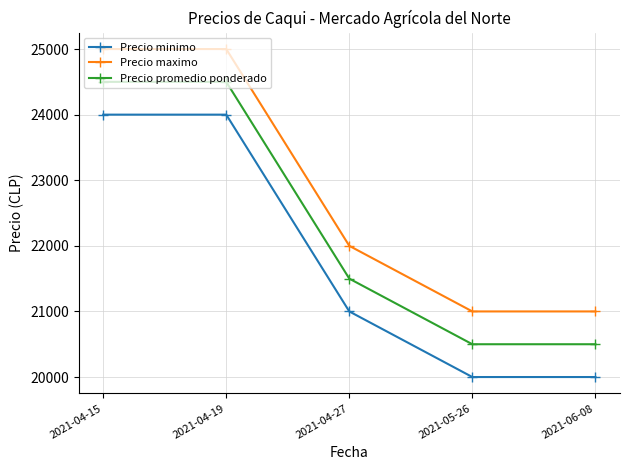

Is the value of Precio maximo at 2021-04-27 greater than the value of Precio promedio ponderado at 2021-04-19?

No